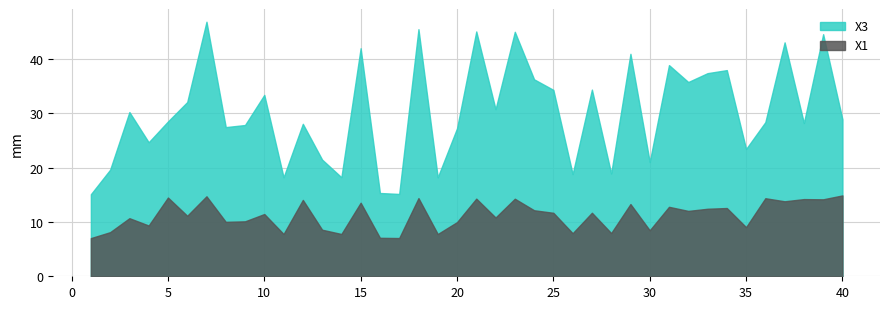

What is the total value across all series at 10?

44.8